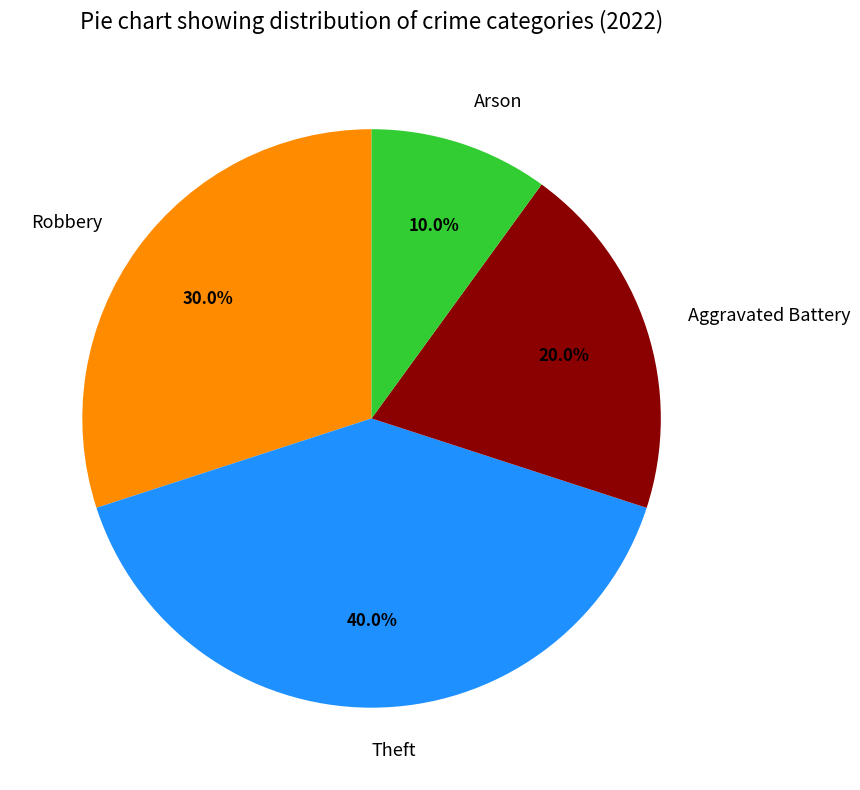

Is there any slice that represents more than half of the pie?

No